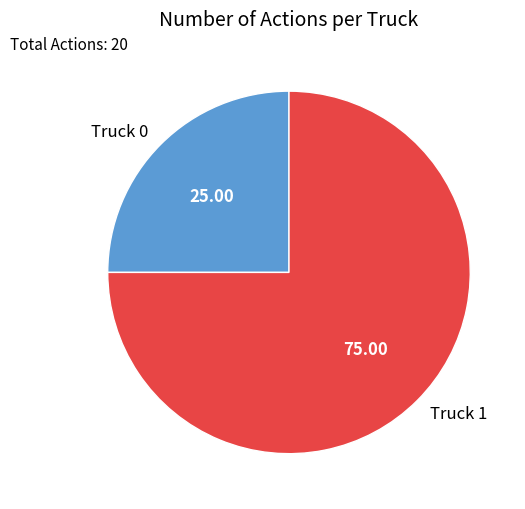

Which category has the biggest portion of the pie?

Truck 1